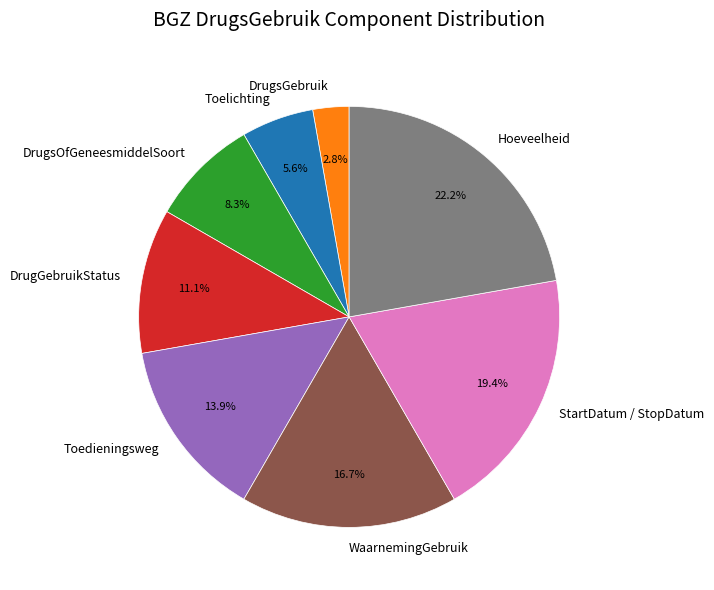

What percentage is NOT represented by Hoeveelheid?

77.8%